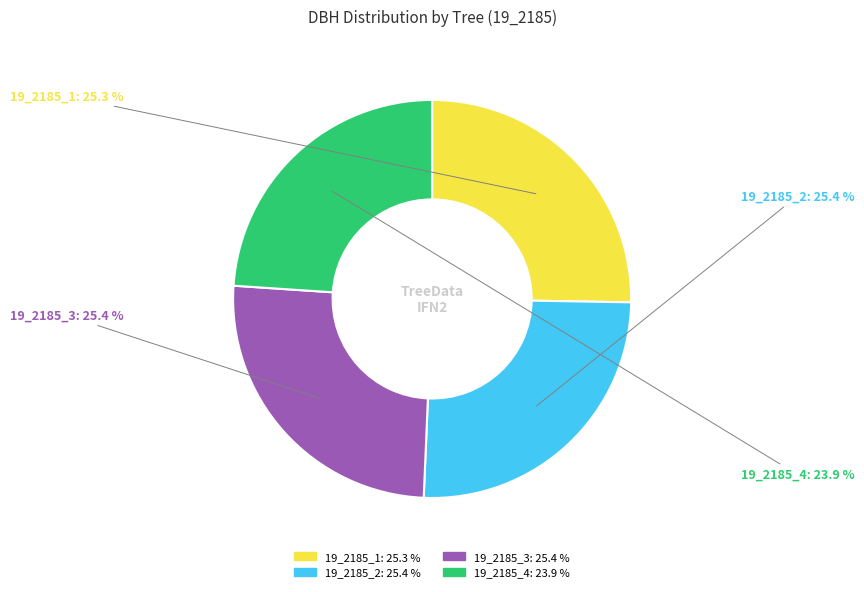

To the nearest percent, what is the average slice percentage?

25%